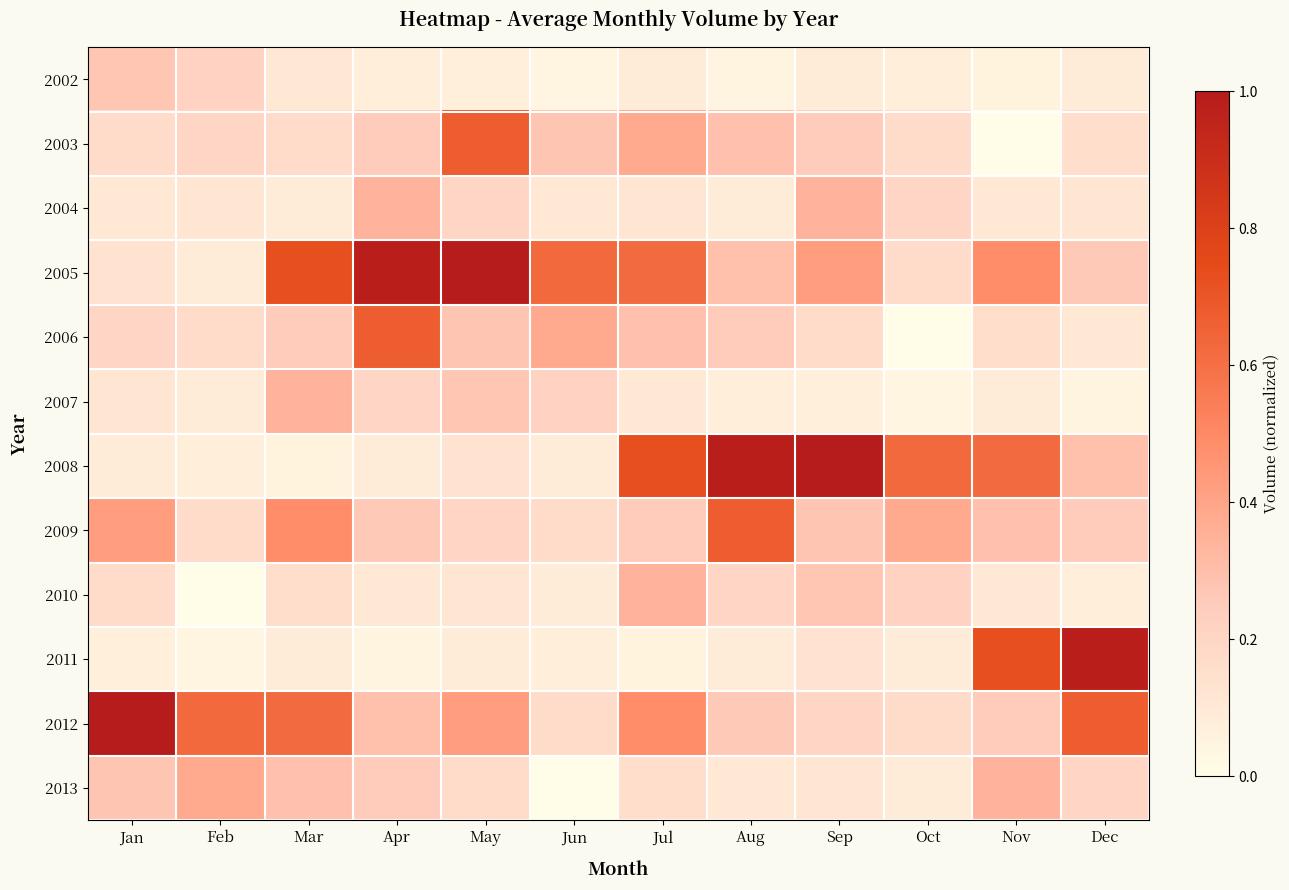

Reading left to right, list all the values displayed in this chart.

2002: Jan=0.3	Feb=0.2	Mar=0.1	Apr=0.1	May=0.1	Jun=0.0	Jul=0.1	Aug=0.0	Sep=0.1	Oct=0.1	Nov=0.1	Dec=0.1
2003: Jan=0.2	Feb=0.2	Mar=0.2	Apr=0.3	May=0.7	Jun=0.3	Jul=0.4	Aug=0.3	Sep=0.2	Oct=0.2	Nov=0.0	Dec=0.2
2004: Jan=0.1	Feb=0.1	Mar=0.1	Apr=0.3	May=0.2	Jun=0.1	Jul=0.1	Aug=0.1	Sep=0.3	Oct=0.2	Nov=0.1	Dec=0.1
2005: Jan=0.1	Feb=0.1	Mar=0.7	Apr=1.0	May=1.0	Jun=0.6	Jul=0.6	Aug=0.3	Sep=0.4	Oct=0.2	Nov=0.5	Dec=0.3
2006: Jan=0.2	Feb=0.2	Mar=0.3	Apr=0.7	May=0.3	Jun=0.4	Jul=0.3	Aug=0.2	Sep=0.2	Oct=0.0	Nov=0.2	Dec=0.1
2007: Jan=0.1	Feb=0.1	Mar=0.3	Apr=0.2	May=0.3	Jun=0.2	Jul=0.1	Aug=0.1	Sep=0.1	Oct=0.0	Nov=0.1	Dec=0.0
2008: Jan=0.1	Feb=0.1	Mar=0.1	Apr=0.1	May=0.1	Jun=0.1	Jul=0.7	Aug=1.0	Sep=1.0	Oct=0.6	Nov=0.6	Dec=0.3
2009: Jan=0.4	Feb=0.2	Mar=0.5	Apr=0.3	May=0.2	Jun=0.2	Jul=0.3	Aug=0.7	Sep=0.3	Oct=0.4	Nov=0.3	Dec=0.2
2010: Jan=0.2	Feb=0.0	Mar=0.2	Apr=0.1	May=0.1	Jun=0.1	Jul=0.3	Aug=0.2	Sep=0.3	Oct=0.2	Nov=0.1	Dec=0.1
2011: Jan=0.1	Feb=0.0	Mar=0.1	Apr=0.0	May=0.1	Jun=0.1	Jul=0.1	Aug=0.1	Sep=0.1	Oct=0.1	Nov=0.7	Dec=1.0
2012: Jan=1.0	Feb=0.6	Mar=0.6	Apr=0.3	May=0.4	Jun=0.2	Jul=0.5	Aug=0.3	Sep=0.2	Oct=0.2	Nov=0.3	Dec=0.7
2013: Jan=0.3	Feb=0.4	Mar=0.3	Apr=0.2	May=0.2	Jun=0.0	Jul=0.2	Aug=0.1	Sep=0.1	Oct=0.1	Nov=0.3	Dec=0.2